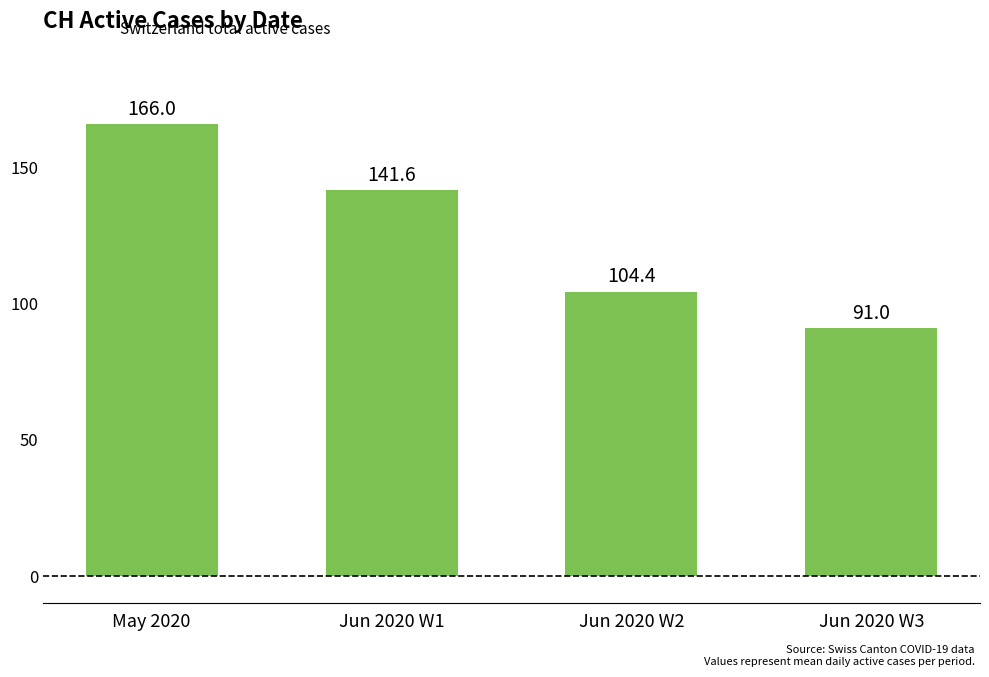

Rank the categories by value from lowest to highest.

Jun 2020 W3, Jun 2020 W2, Jun 2020 W1, May 2020